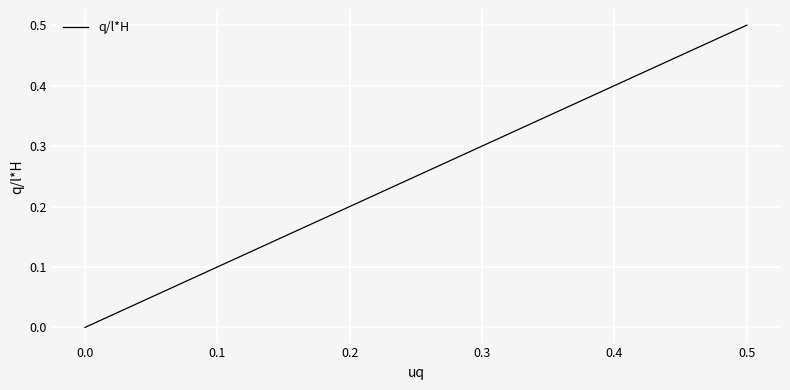

What is the greatest value displayed?

0.5